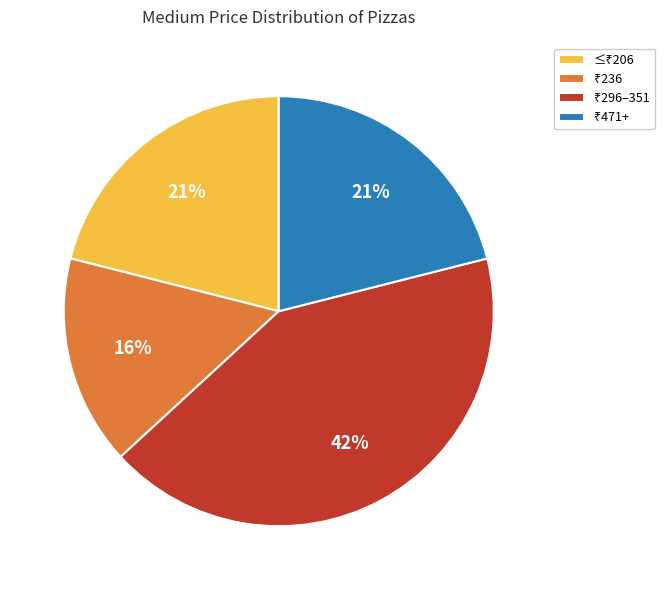

Is there any slice that represents more than half of the pie?

No